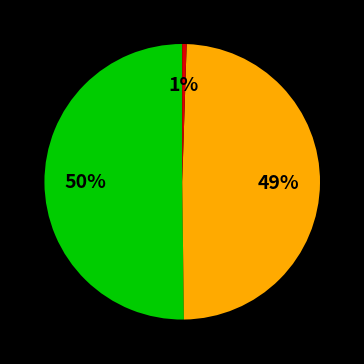

To the nearest percent, what is the average slice percentage?

33%